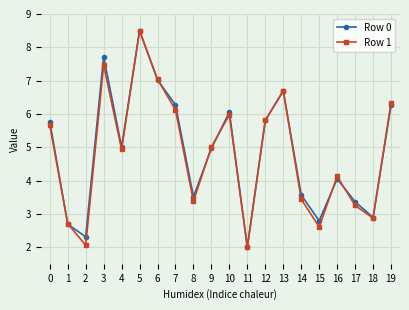

True or false: Row 0 has more than 1 interior local peaks.

True